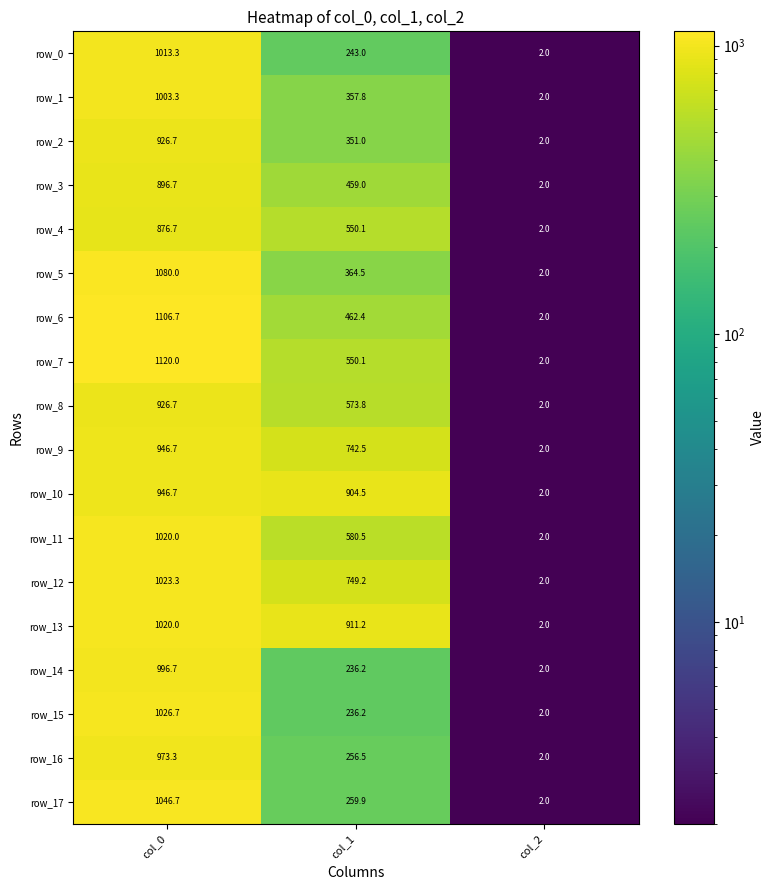

Reading right to left, what are all the values shown in this chart?

row_0: col_2=2.0	col_1=243.0	col_0=1013.3
row_1: col_2=2.0	col_1=357.8	col_0=1003.3
row_2: col_2=2.0	col_1=351.0	col_0=926.7
row_3: col_2=2.0	col_1=459.0	col_0=896.7
row_4: col_2=2.0	col_1=550.1	col_0=876.7
row_5: col_2=2.0	col_1=364.5	col_0=1080.0
row_6: col_2=2.0	col_1=462.4	col_0=1106.7
row_7: col_2=2.0	col_1=550.1	col_0=1120.0
row_8: col_2=2.0	col_1=573.8	col_0=926.7
row_9: col_2=2.0	col_1=742.5	col_0=946.7
row_10: col_2=2.0	col_1=904.5	col_0=946.7
row_11: col_2=2.0	col_1=580.5	col_0=1020.0
row_12: col_2=2.0	col_1=749.2	col_0=1023.3
row_13: col_2=2.0	col_1=911.2	col_0=1020.0
row_14: col_2=2.0	col_1=236.2	col_0=996.7
row_15: col_2=2.0	col_1=236.2	col_0=1026.7
row_16: col_2=2.0	col_1=256.5	col_0=973.3
row_17: col_2=2.0	col_1=259.9	col_0=1046.7